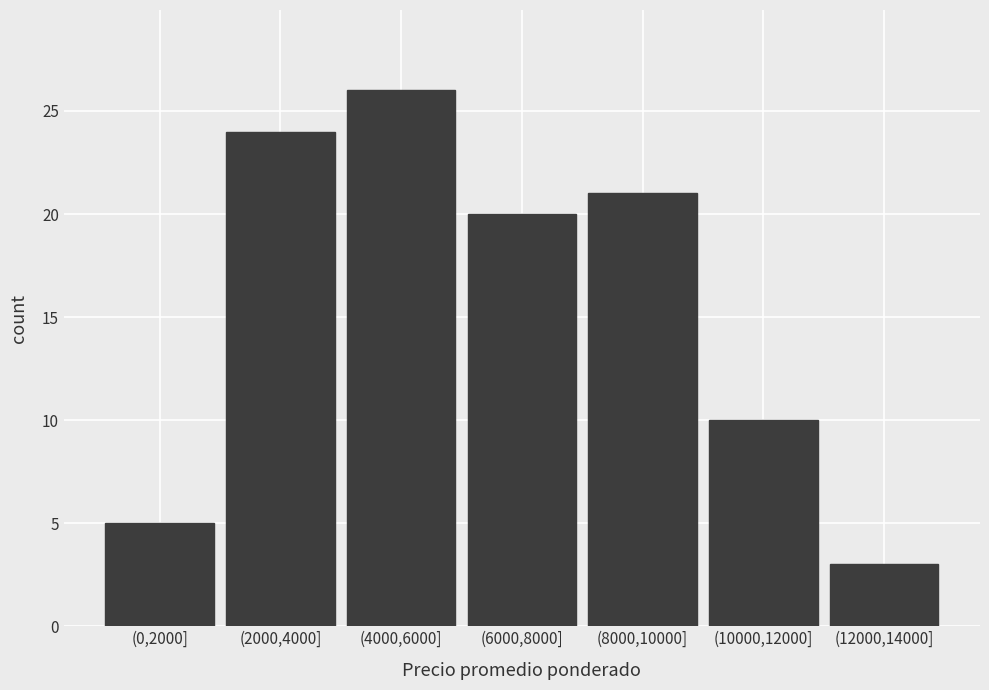

Reading left to right, what are all the values shown in this chart?

5	24	26	20	21	10	3